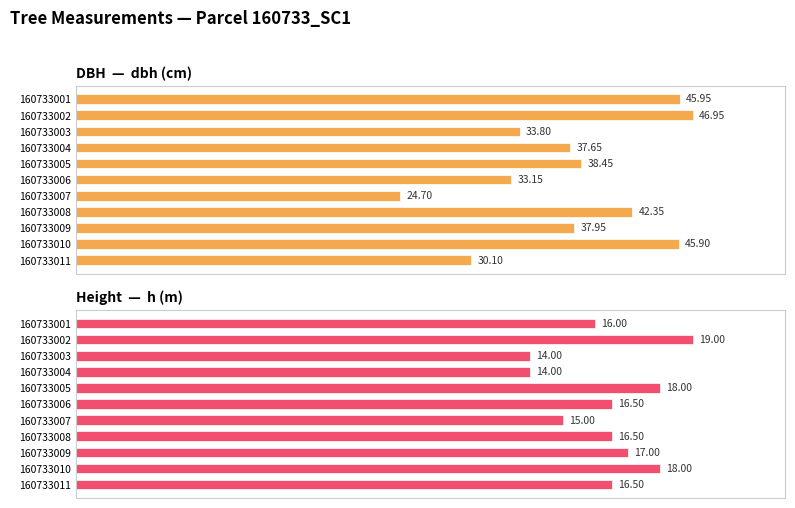

What is the value of the dbh (cm) bar at the 4th from the left?

37.6